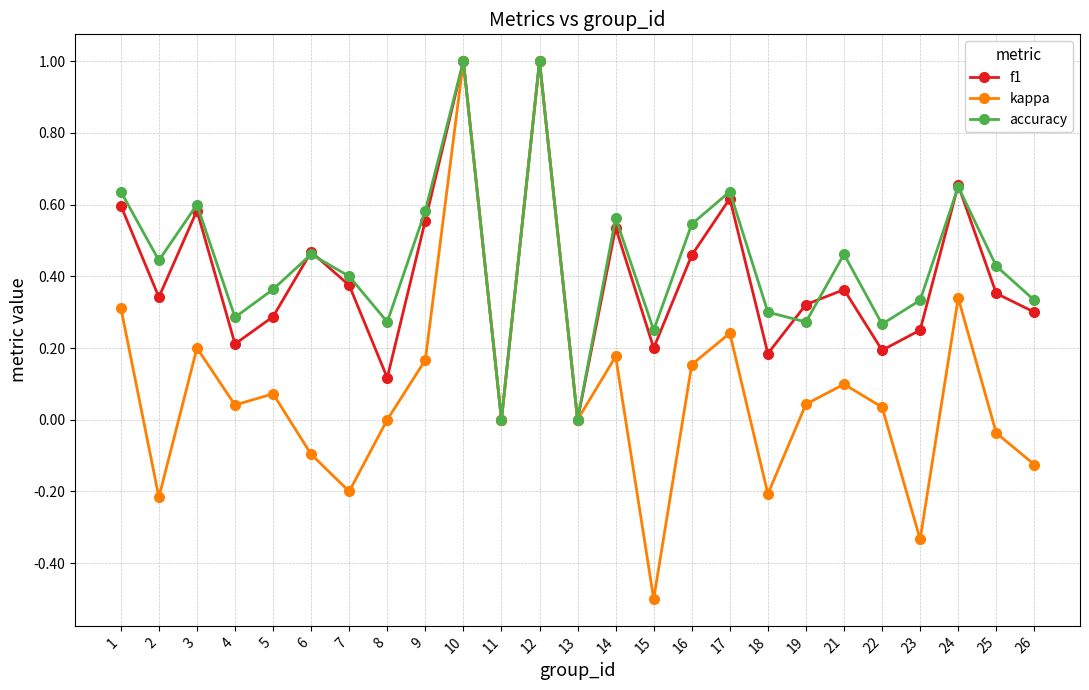

How many lines are shown in the chart?

3